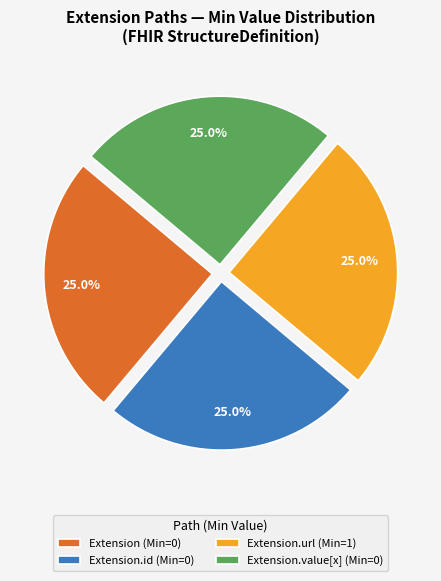

What is the ratio of the value at Extension.value[x] (Min=0) to the value at Extension (Min=0)?

1.0